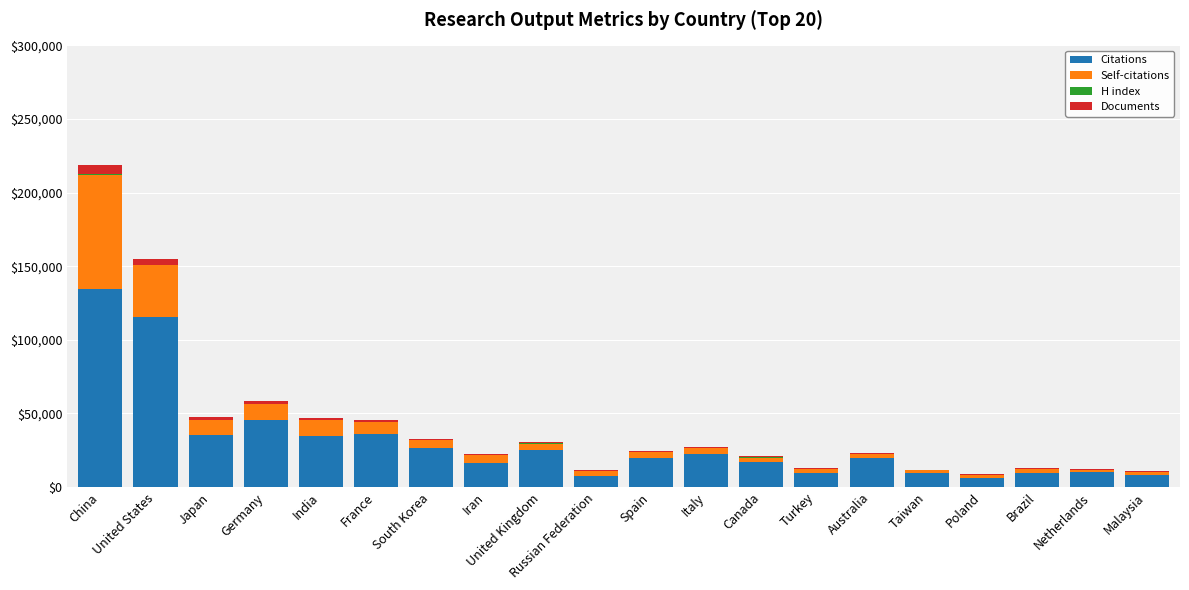

Is it true that Citations equals 36056 at France?

True